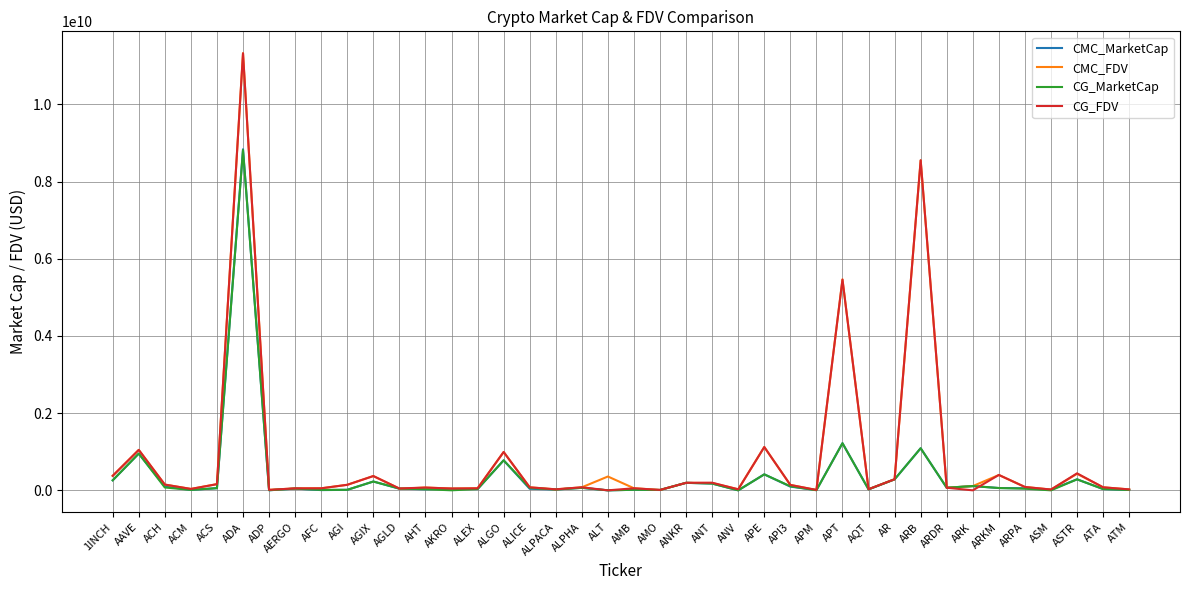

At which label does CMC_MarketCap reach its peak?

ADA